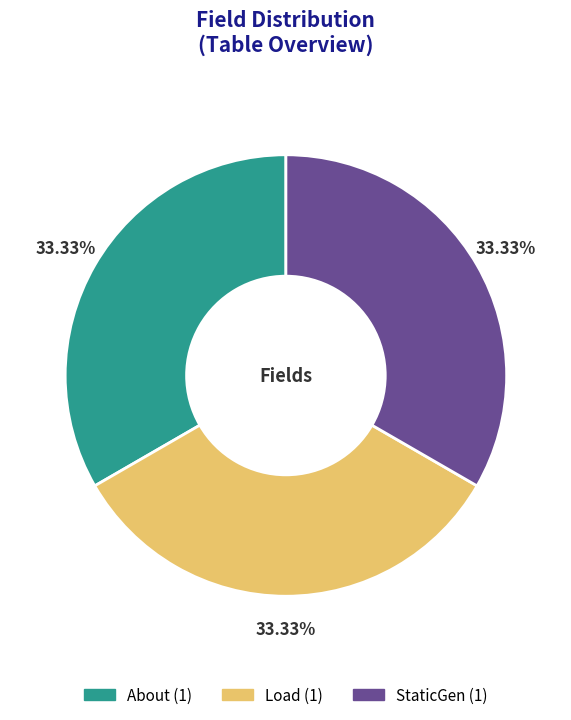

What percentage is the StaticGen slice, to the nearest percent?

33%